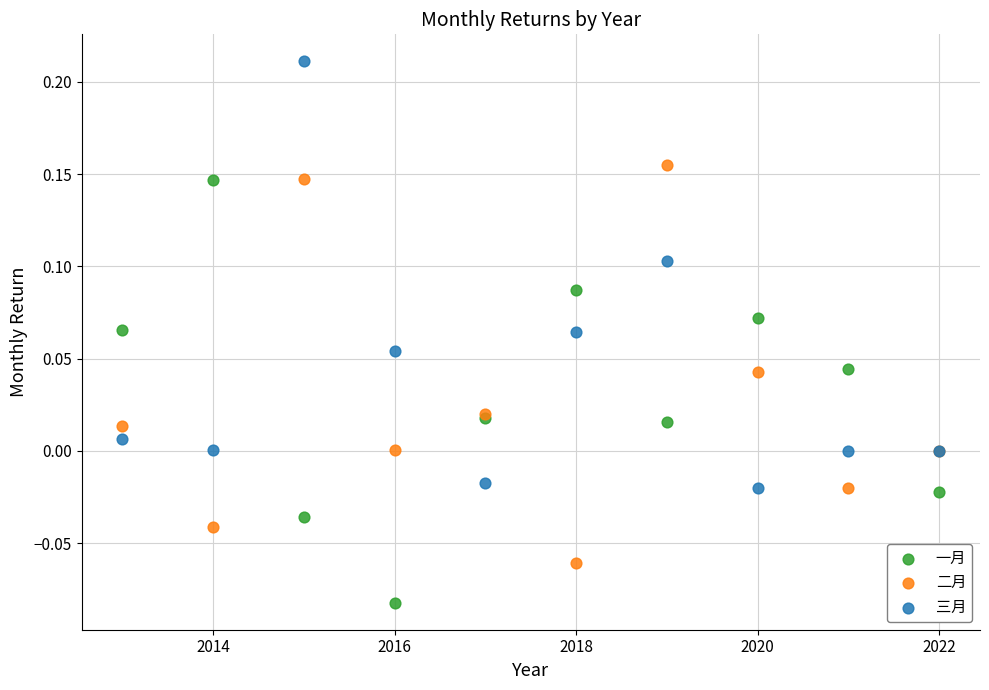

What is the X range (max minus min) for the scatter plot?

9.0